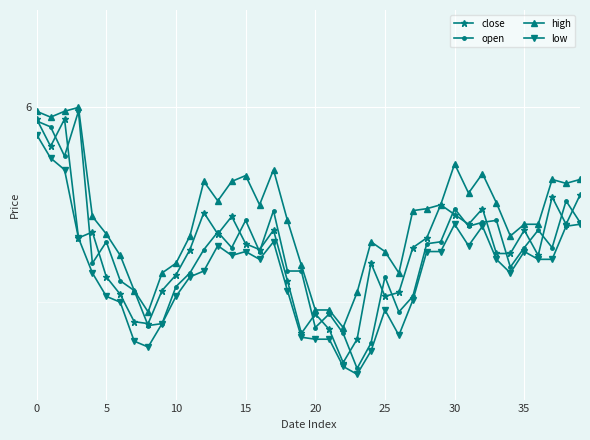

What are all the series names shown in the legend?

close, open, high, low